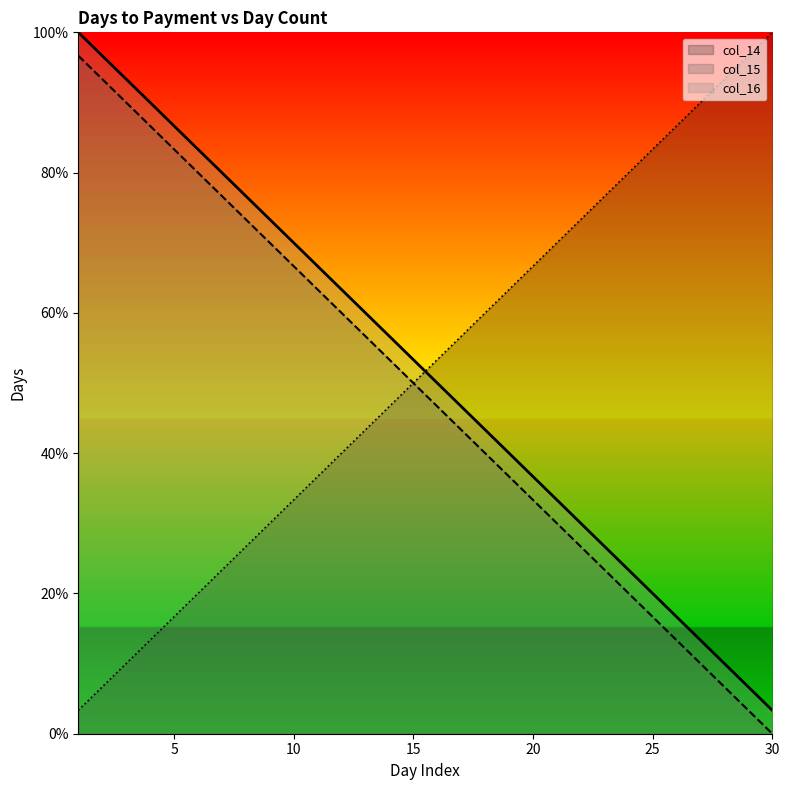

True or false: col_16 has a value of 138.0 at 29.

False